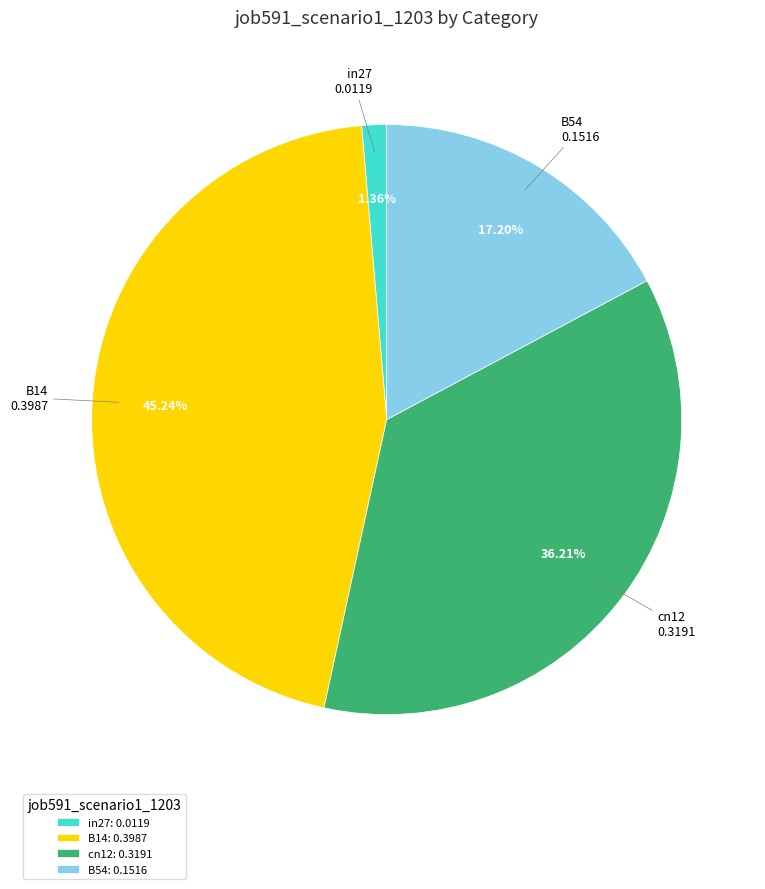

What is the ratio of the value at cn12: 0.3191 to the value at B54: 0.1516?

2.1